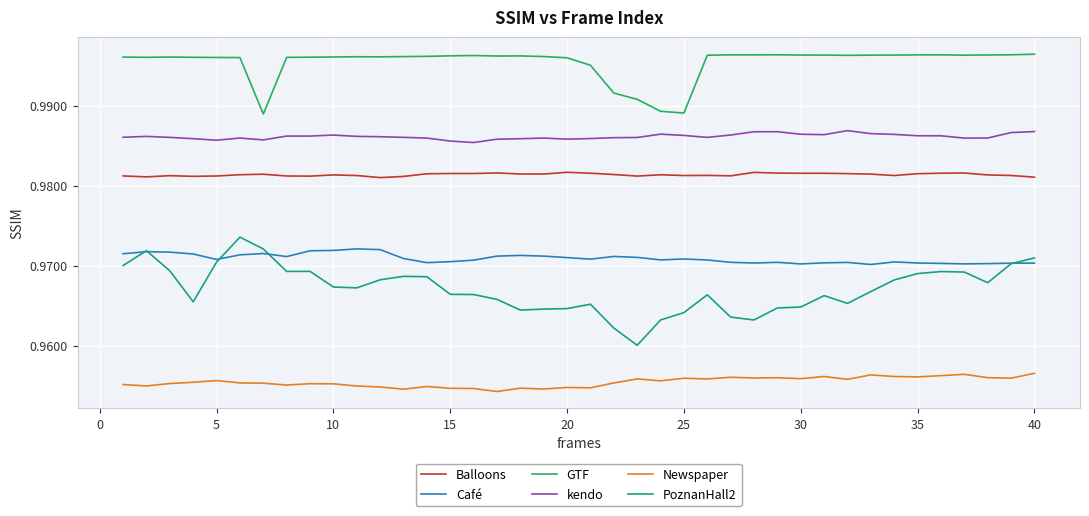

Which series has the largest range (max minus min)?

PoznanHall2